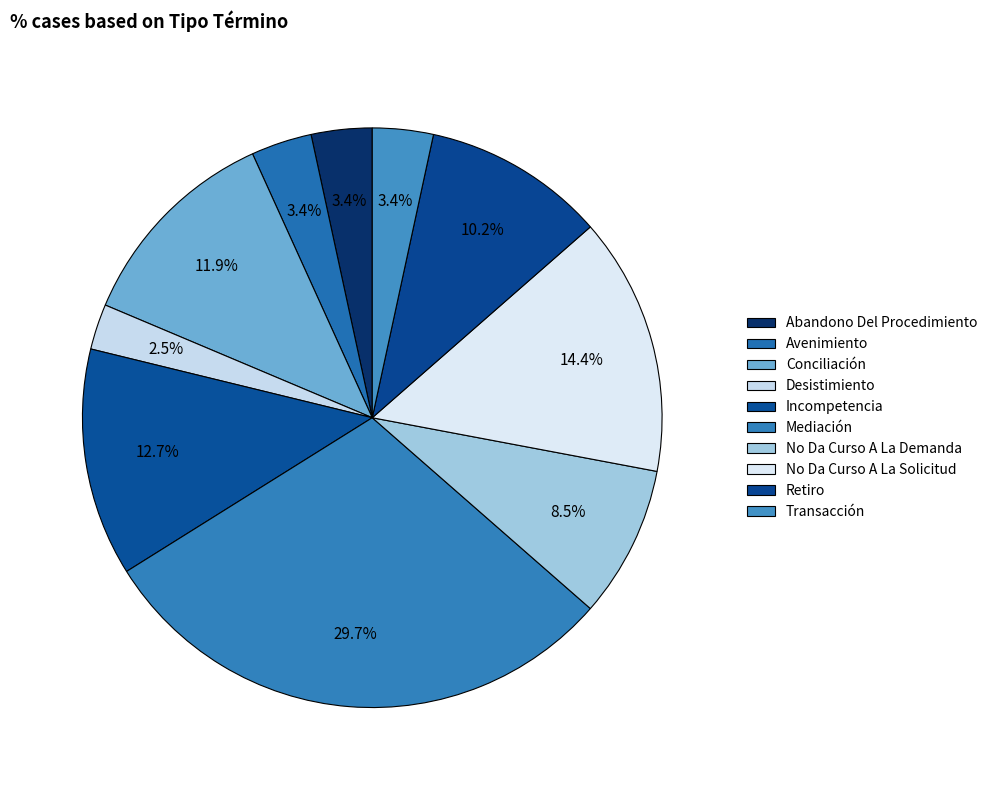

To the nearest percent, what percentage of the pie is Avenimiento?

3%